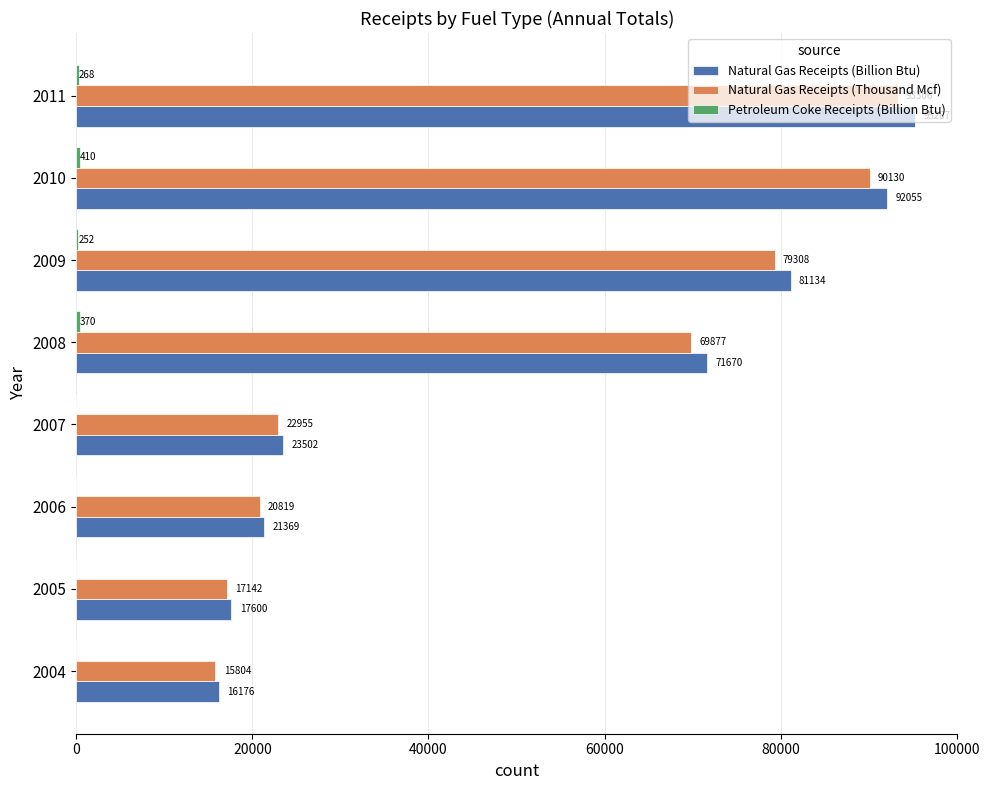

Which label corresponds to the largest value in the chart?

2011